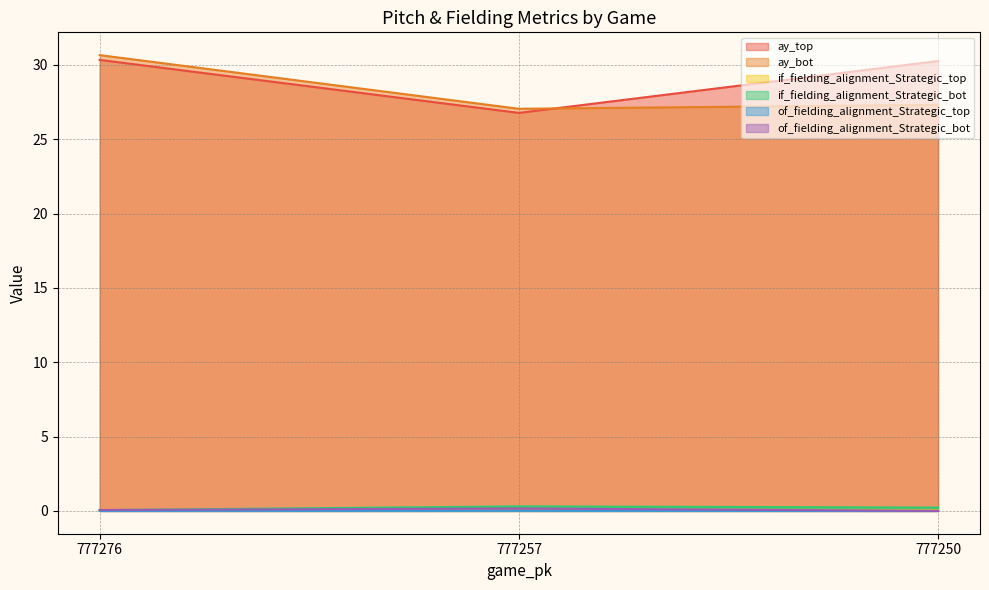

Reading left to right, list all the values displayed in this chart.

ay_top: 777276=30.3	777257=26.8	777250=30.3
ay_bot: 777276=30.7	777257=27.0	777250=27.3
if_fielding_alignment_Strategic_top: 777276=0.0	777257=0.0	777250=0.0
if_fielding_alignment_Strategic_bot: 777276=0.1	777257=0.3	777250=0.2
of_fielding_alignment_Strategic_top: 777276=0.0	777257=0.0	777250=0.0
of_fielding_alignment_Strategic_bot: 777276=0.1	777257=0.2	777250=0.0